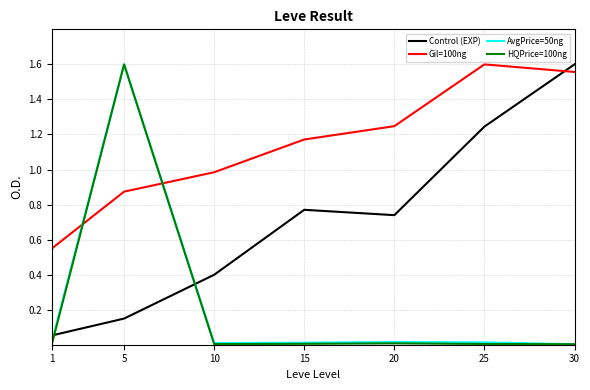

The Control (EXP) series shows 0.5 at 10. True or false?

False